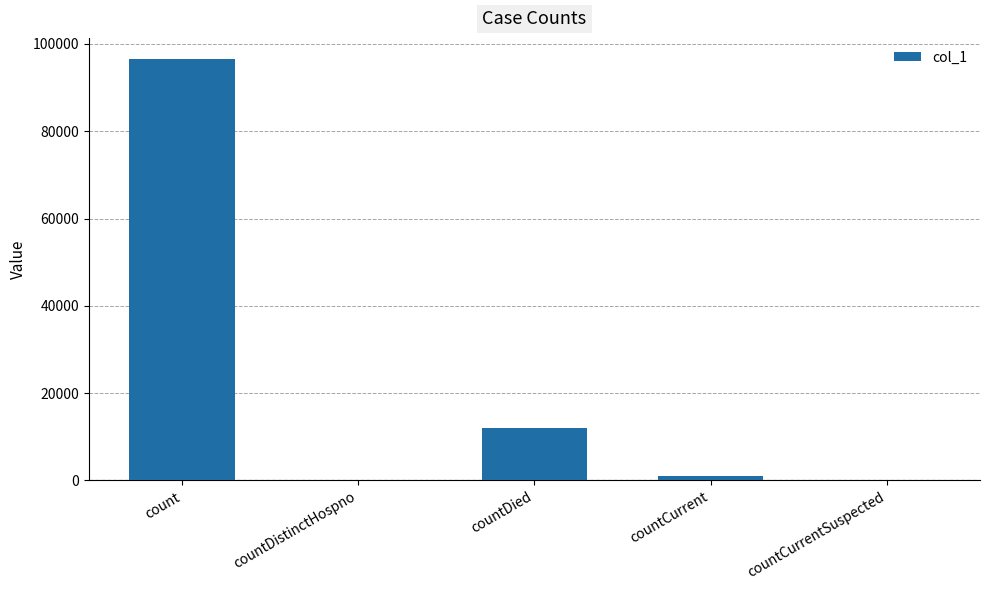

Are the bars horizontal?

No